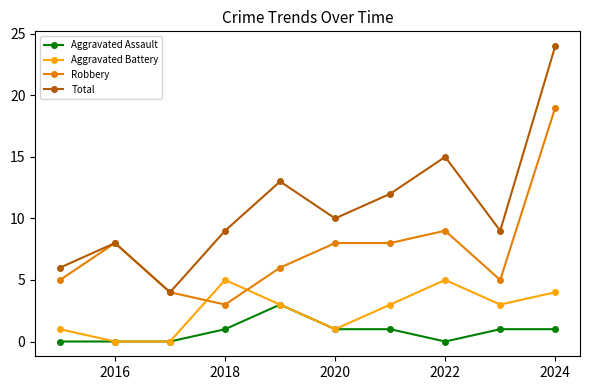

Count the Aggravated Battery values in the range 1 to 4.

6